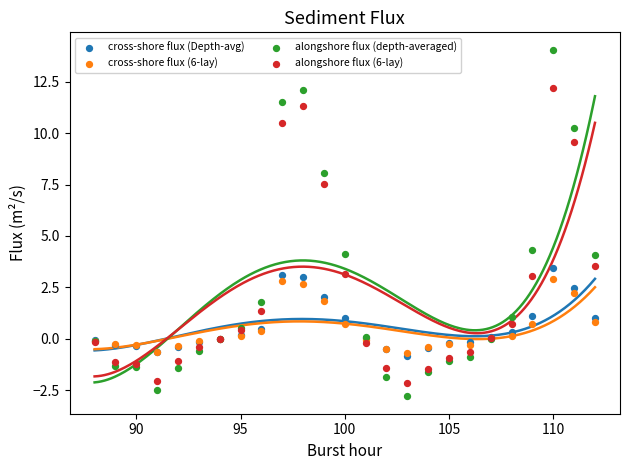

In the alongshore flux (depth-averaged) series, what Y value is closest to 5?

4.3